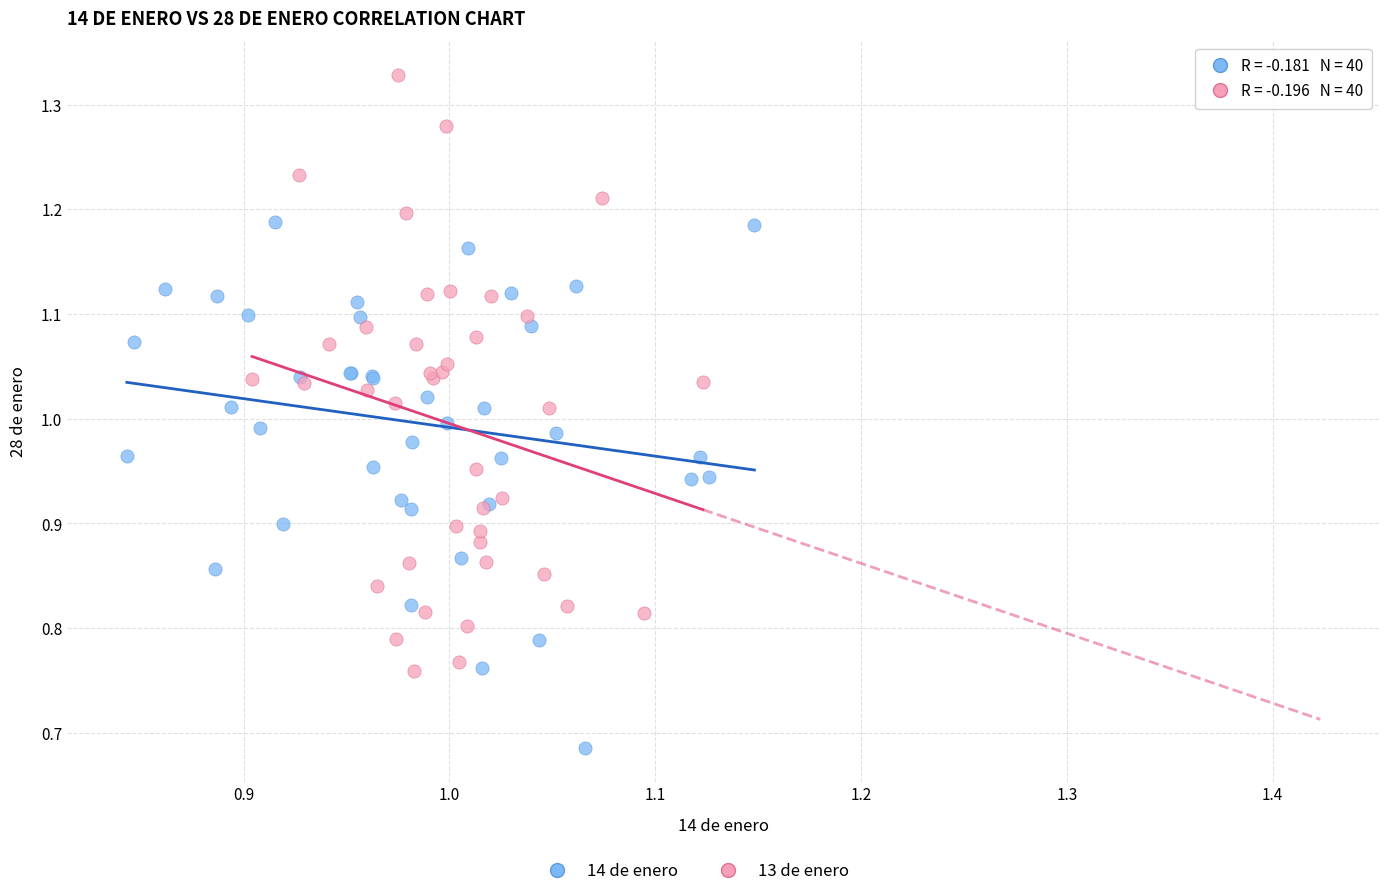

Which series contains the lowest Y value?

14 de enero